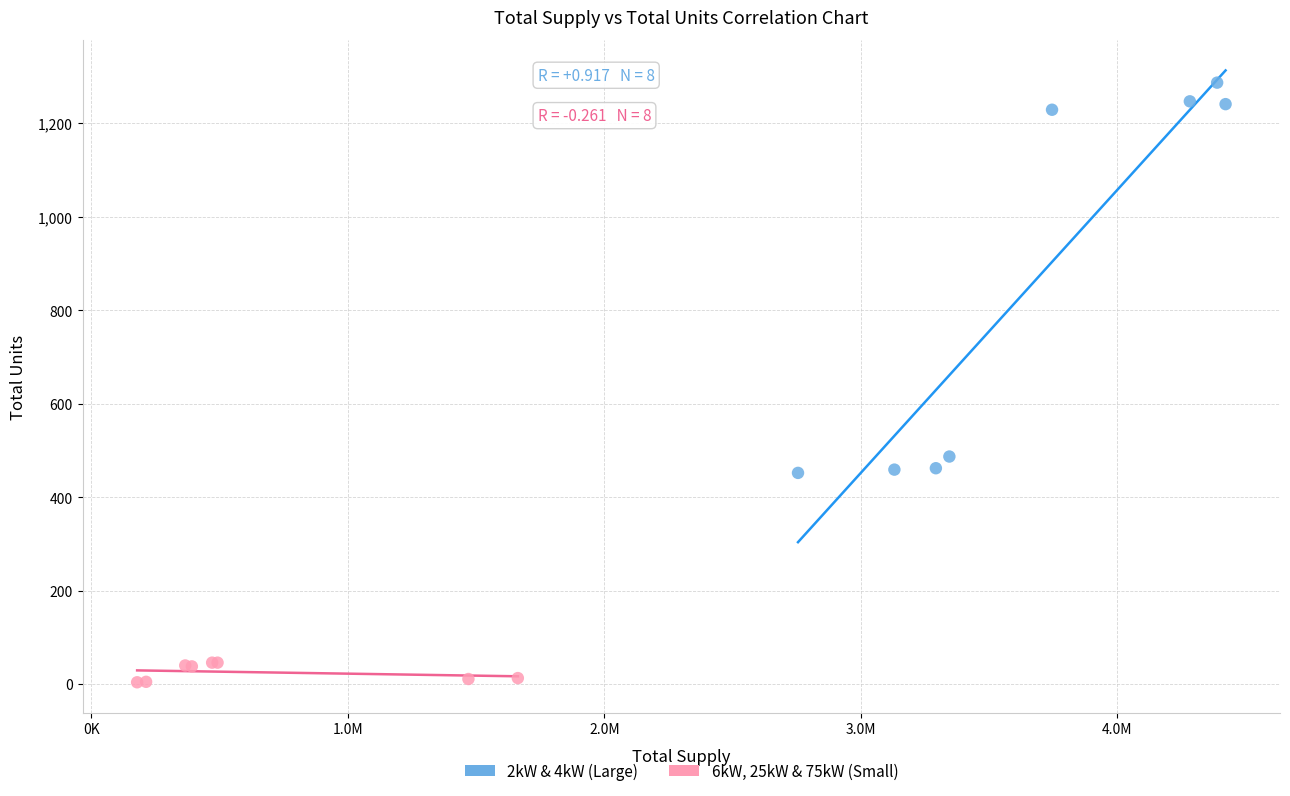

Which series reaches the minimum Y coordinate?

6kW, 25kW & 75kW (Small)